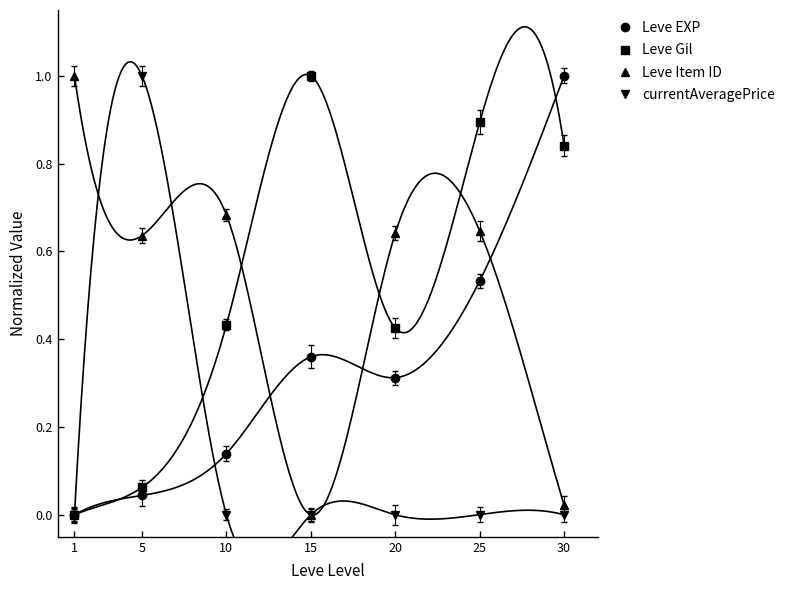

At which category does the chart reach its minimum across all series?

1